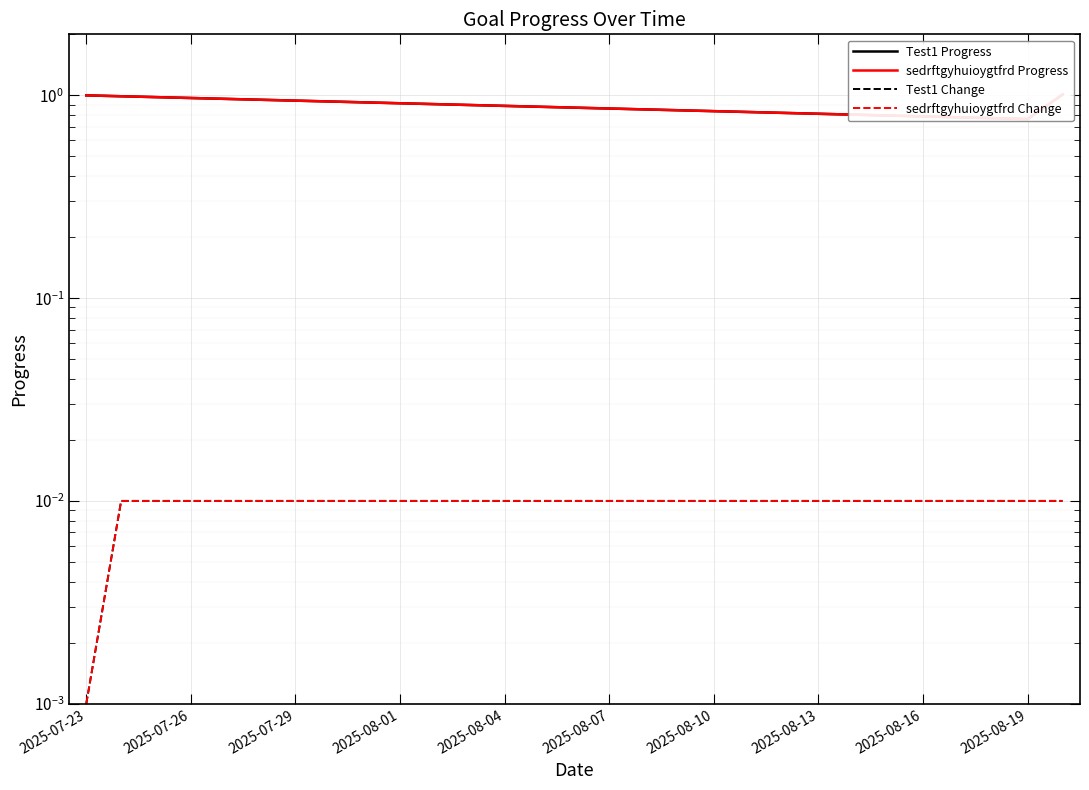

What position from the right is 2025-08-07?

14